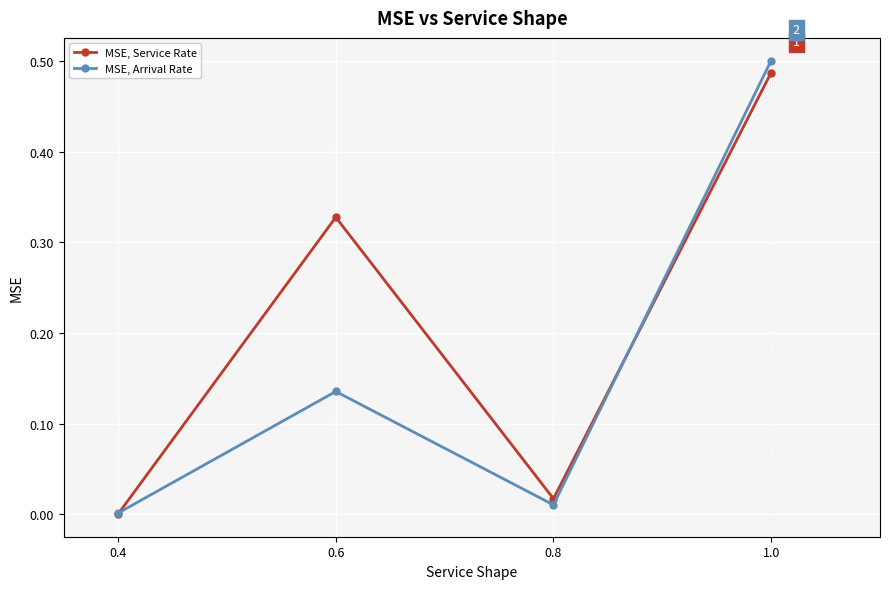

What is the average value of the MSE, Arrival Rate series?

0.2